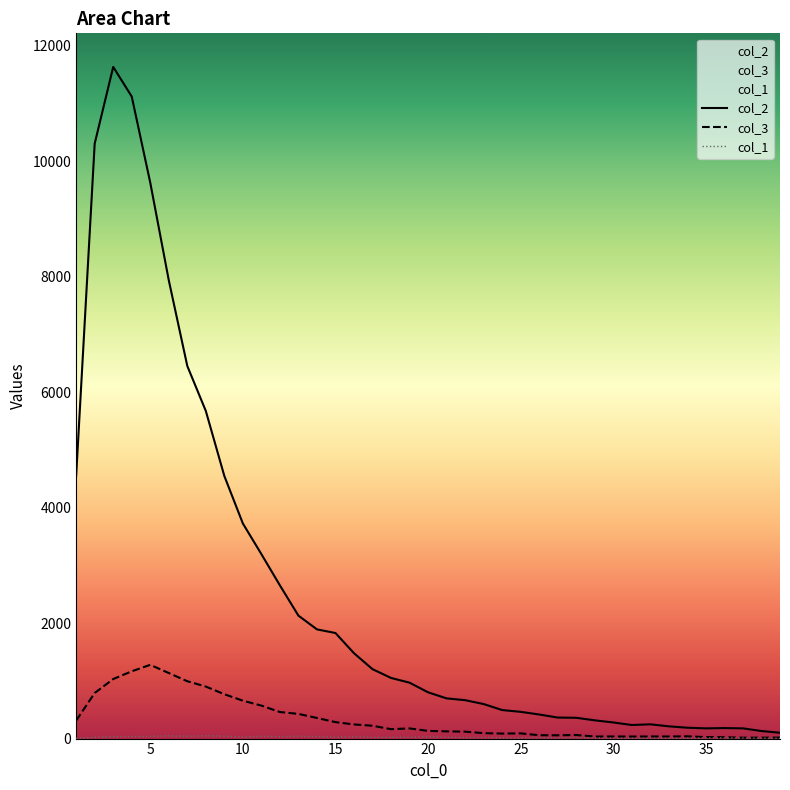

What is the greatest value displayed?

11631